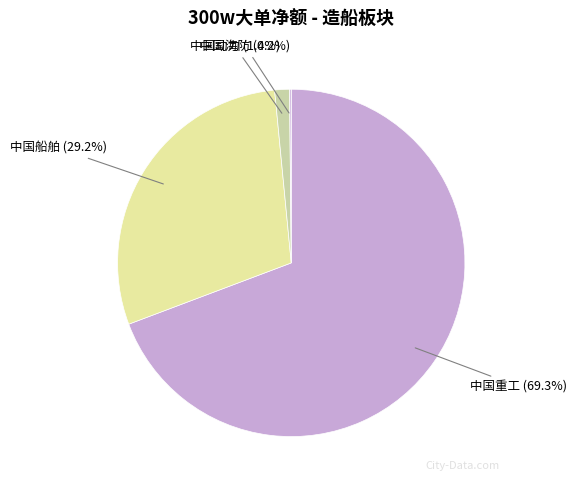

Which slice is the largest?

中国重工